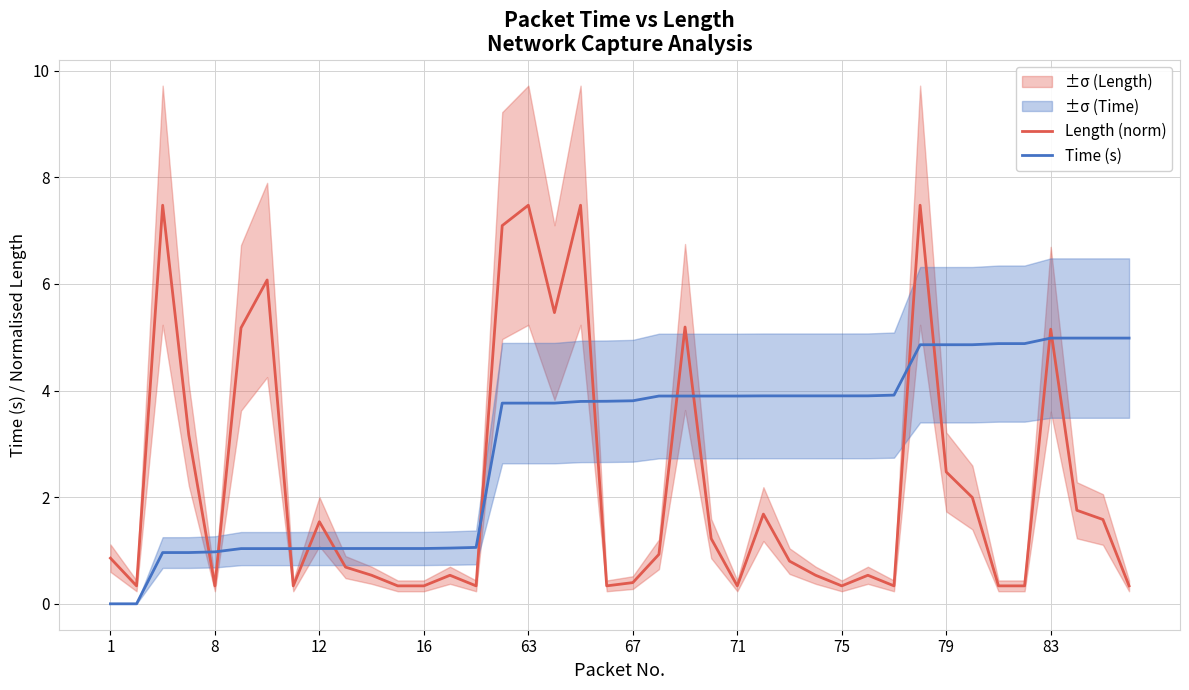

True or false: Time (s) has a value of 3.9 at 21.

True